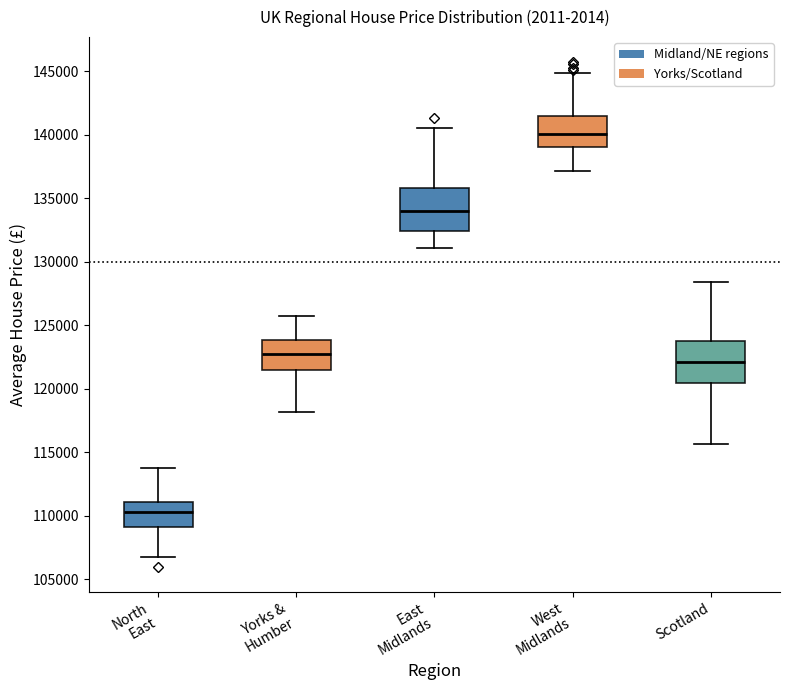

Where is the lower edge of the box for East Midlands on the y-axis? The values are not printed on the chart, so give them approximately, as read against the axis.

132500